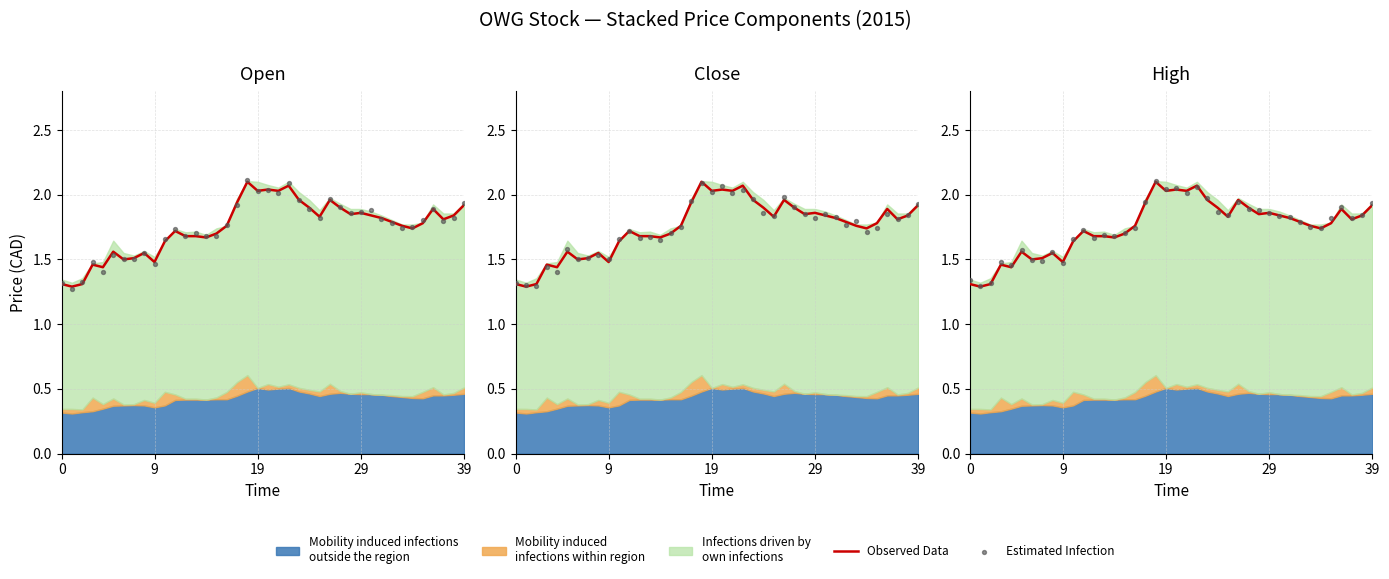

Which series contains the highest Y value?

Estimated Infection